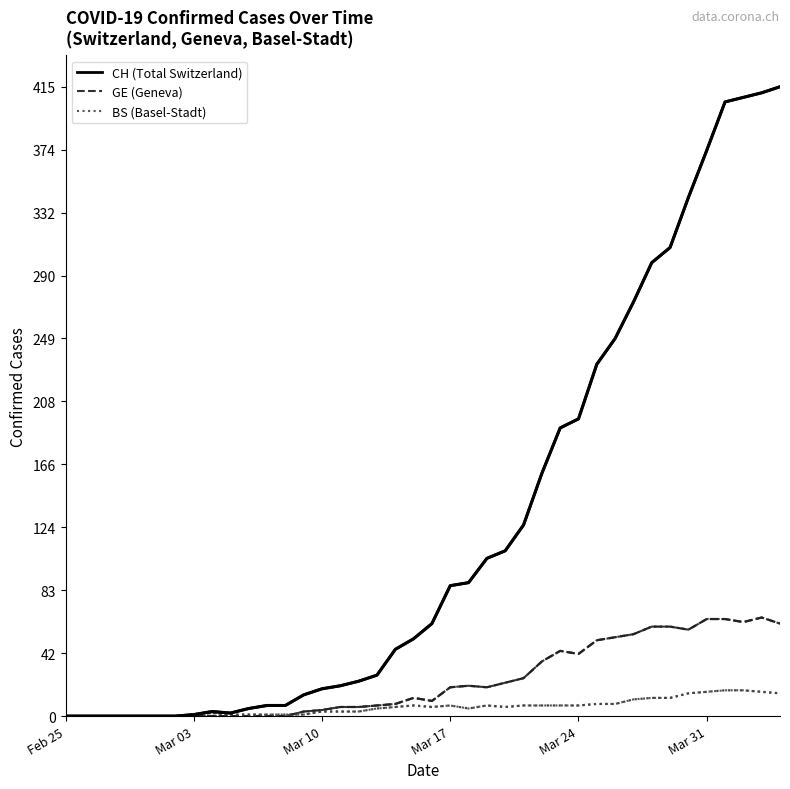

Which series has the largest total across all categories?

CH (Total Switzerland)